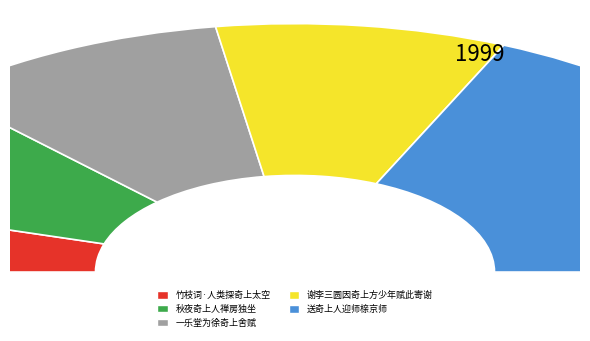

To the nearest percent, what is the average slice percentage?

20%